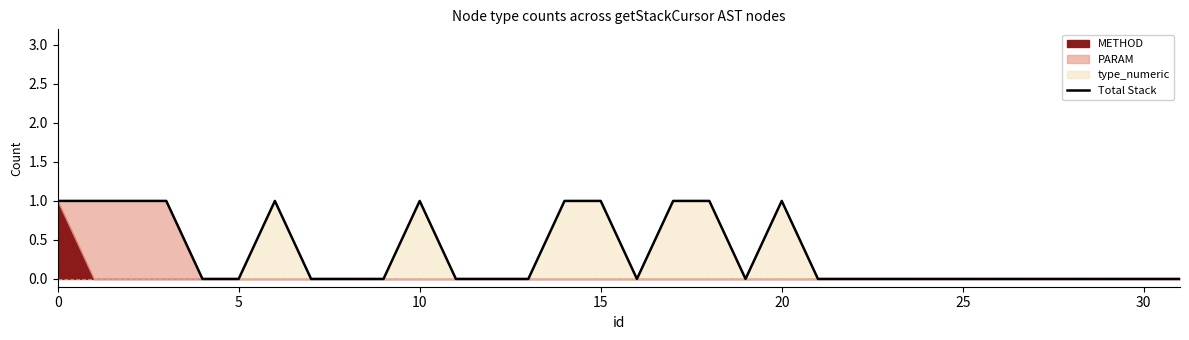

Is it true that Total Stack equals 1 at 20?

True